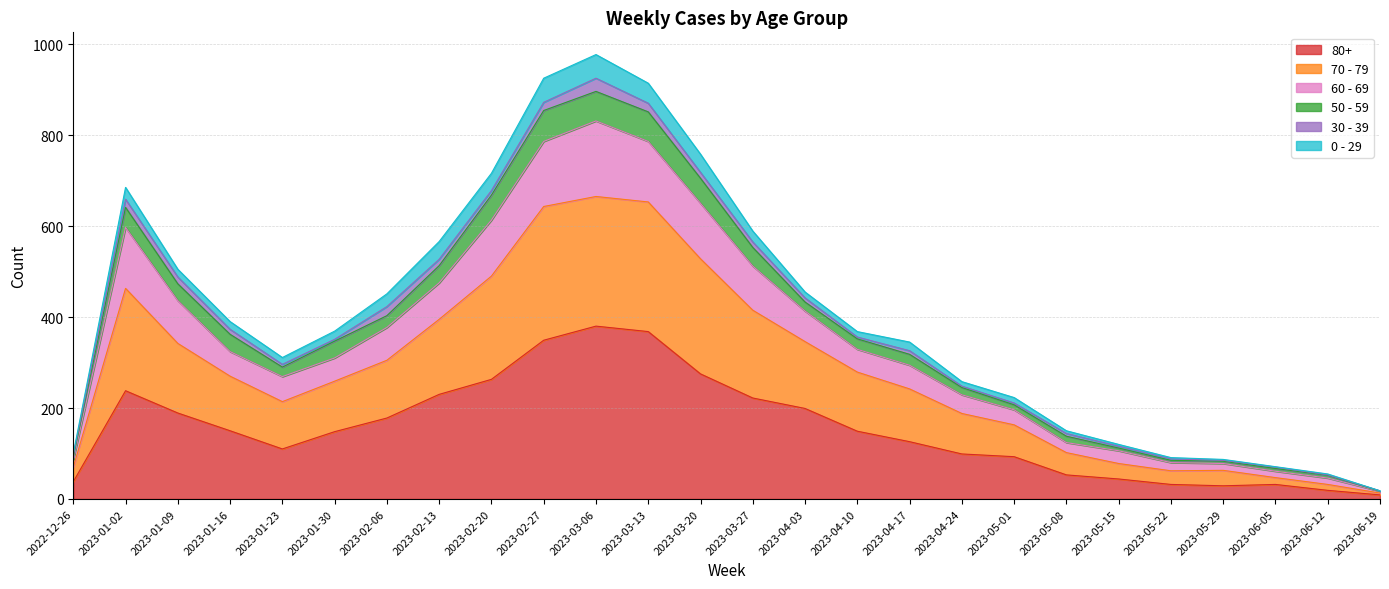

What is the average value of the 80+ series?

155